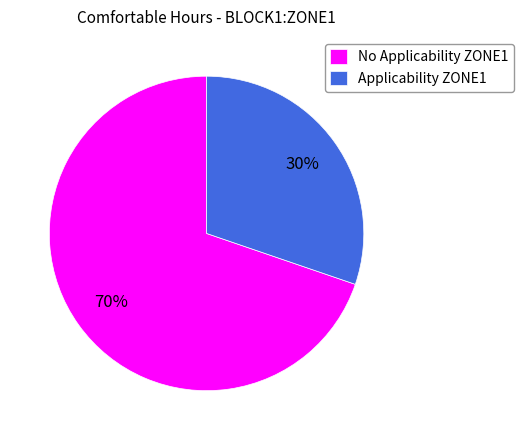

Is it true that Applicability ZONE1 is 30% of the pie?

True